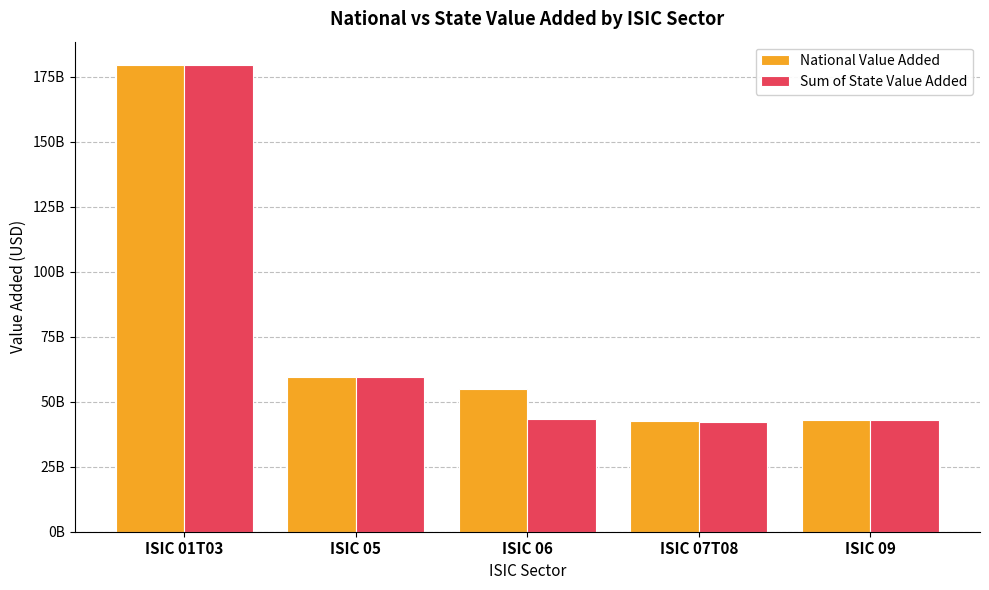

Which series has the largest total across all categories?

National Value Added